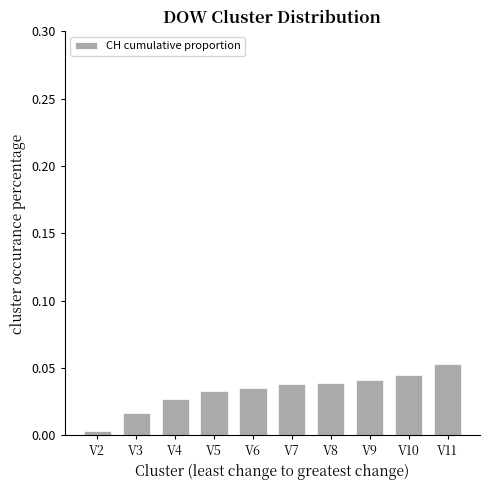

Between V7 and V11, which is larger?

V11